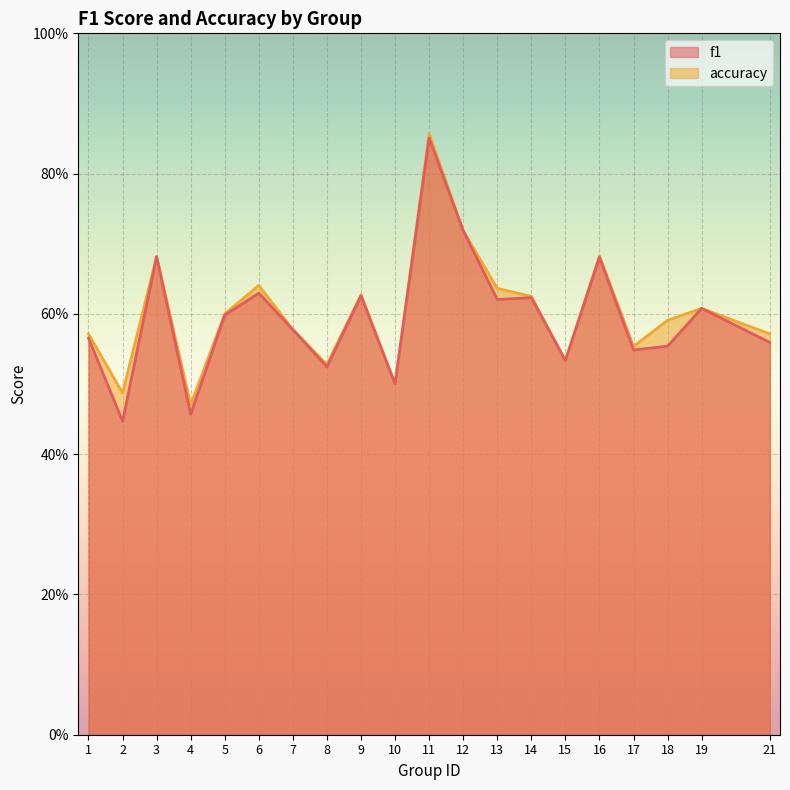

How many accuracy values are between 0 and 1?

20